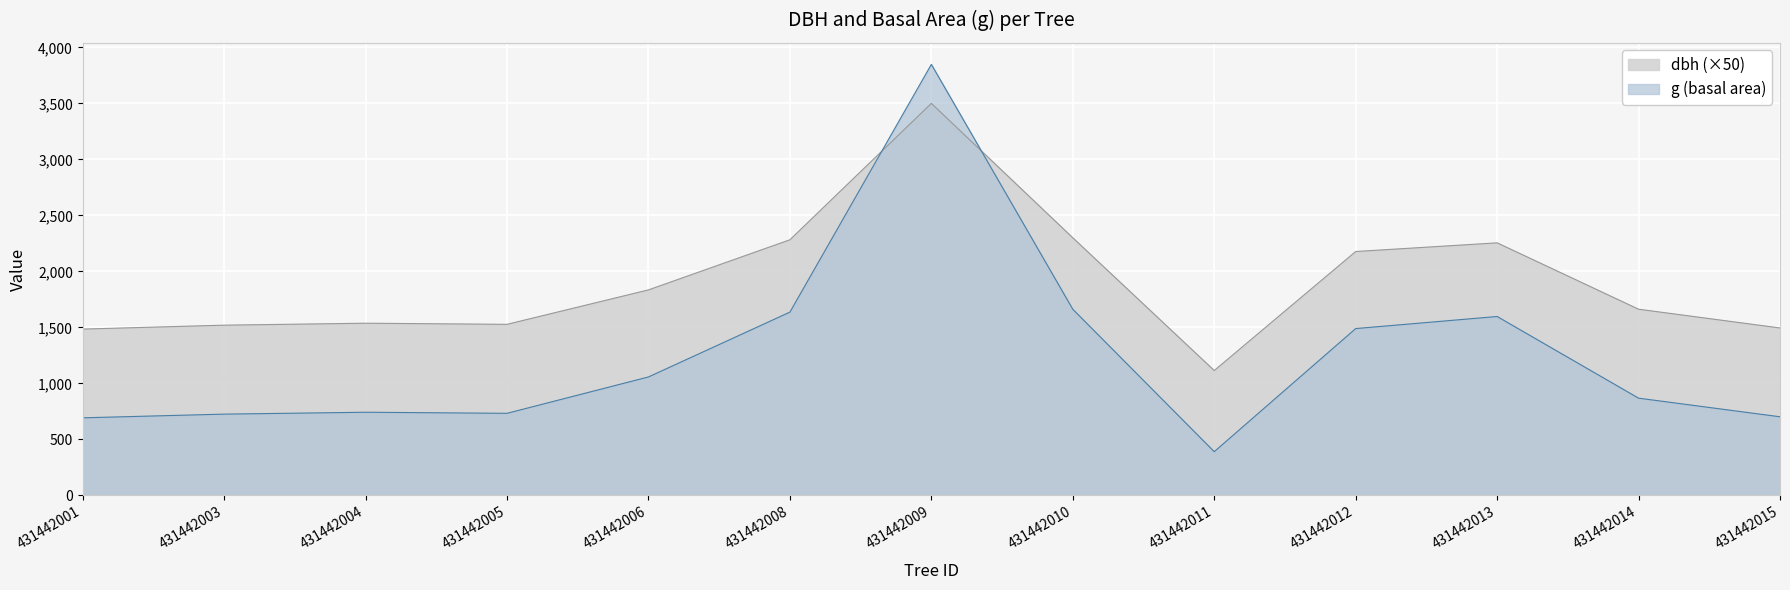

How many data points does each series have?

13